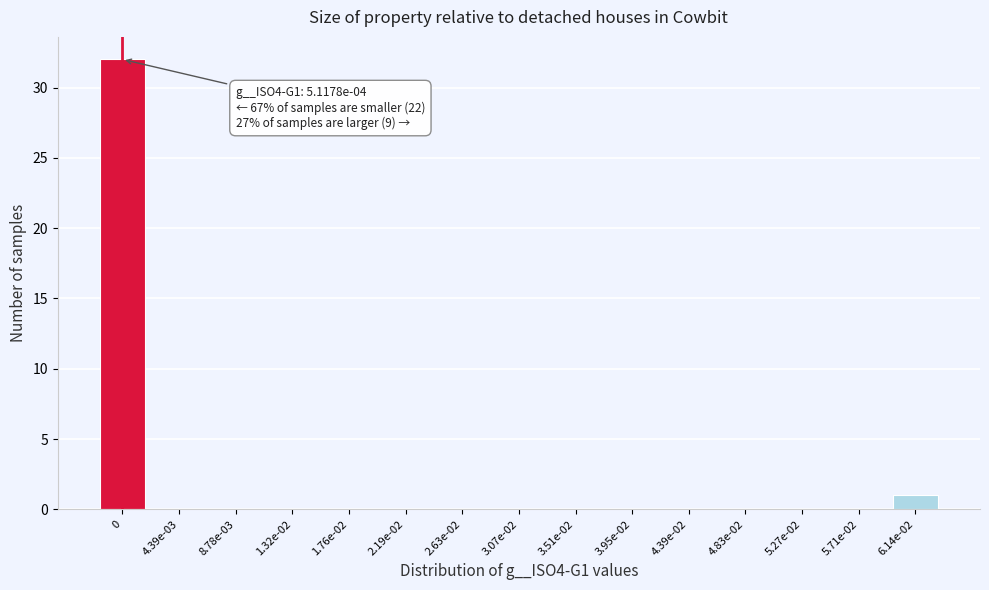

Reading right to left, list all the values displayed in this chart.

6.14e-02=1	5.71e-02=0	5.27e-02=0	4.83e-02=0	4.39e-02=0	3.95e-02=0	3.51e-02=0	3.07e-02=0	2.63e-02=0	2.19e-02=0	1.76e-02=0	1.32e-02=0	8.78e-03=0	4.39e-03=0	0=32